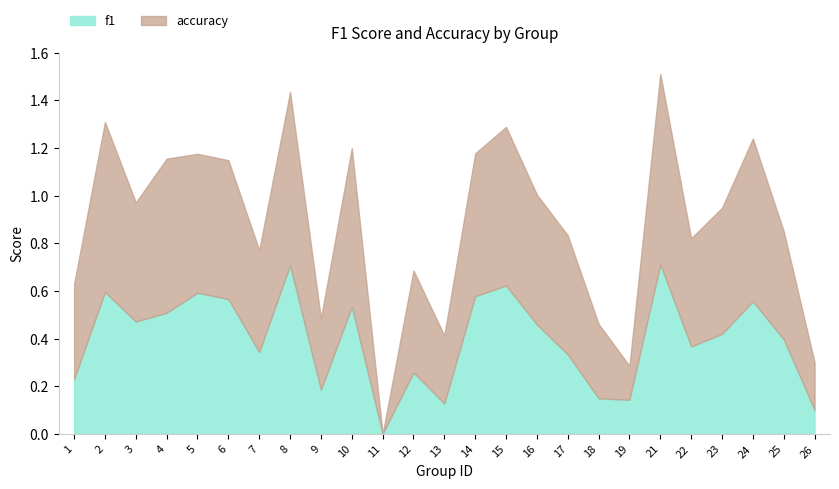

At which category is the sum across all series the highest?

21